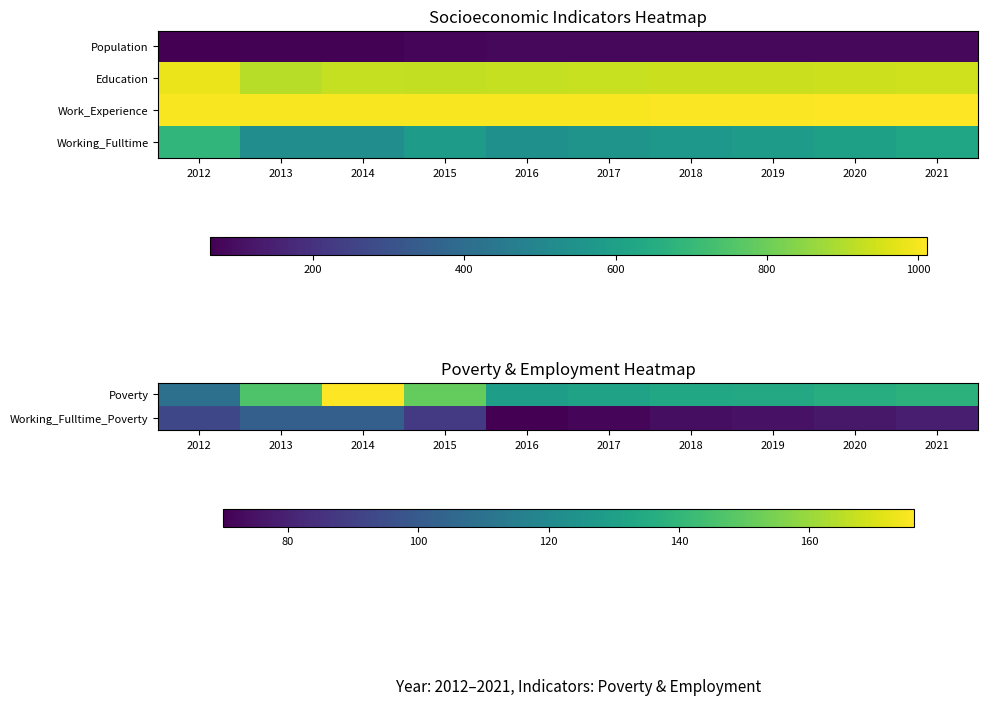

Between 2018 and 2014, which is larger?

2014